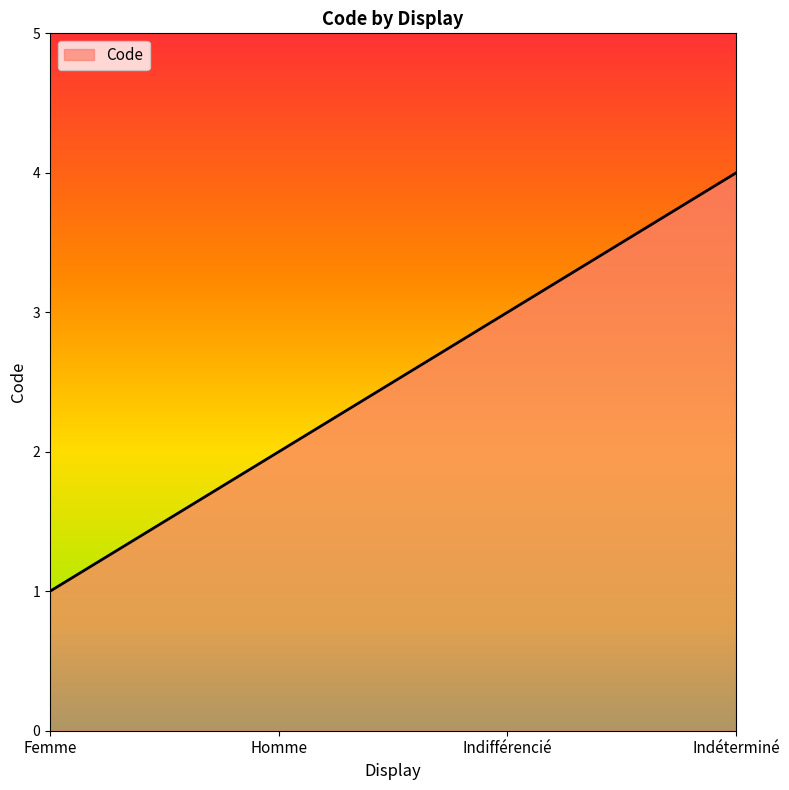

The chart shows a value of 1 at Femme. True or false?

True